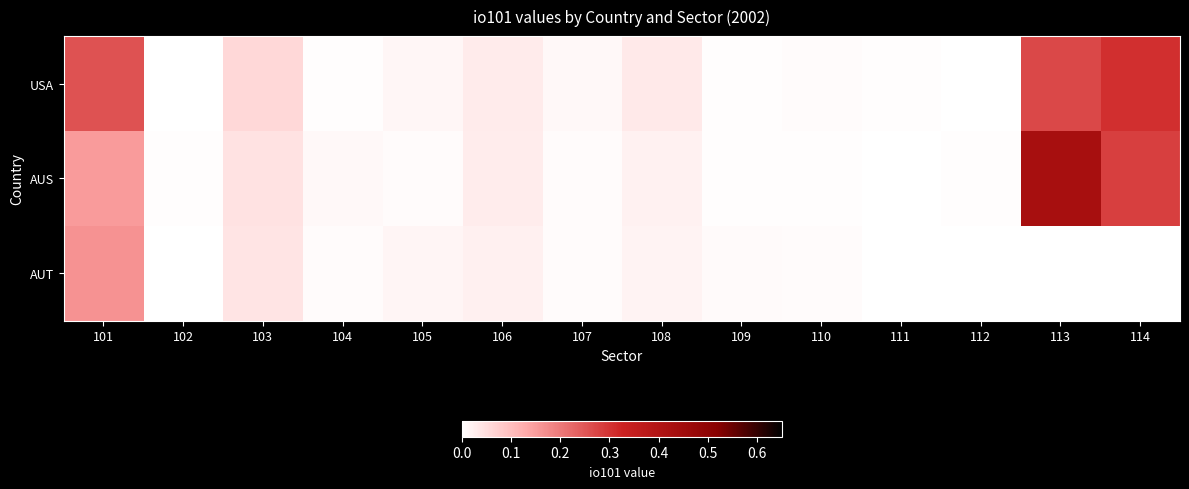

Which has a higher value, 104 or 105?

105